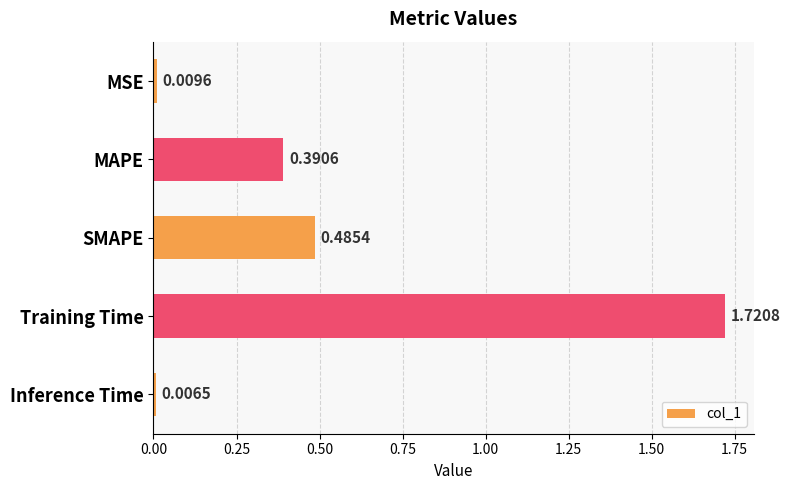

How many bars are there in total?

5